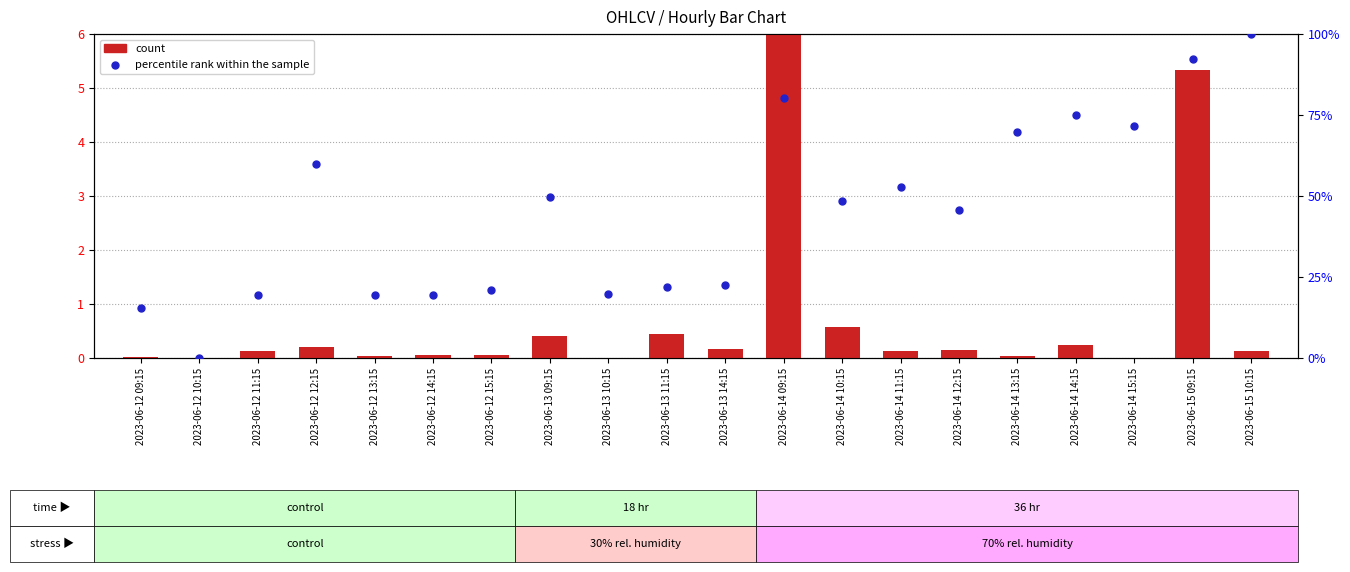

At how many categories does at least one series exceed 34?

11